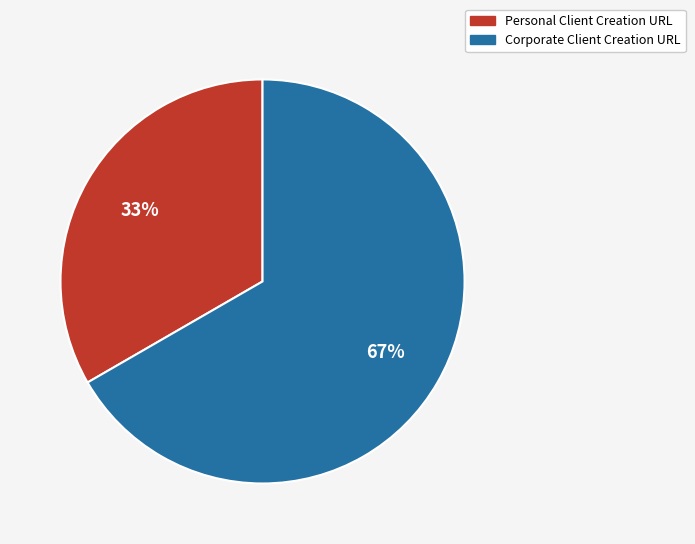

Rank the categories by value from highest to lowest.

Corporate Client Creation URL, Personal Client Creation URL